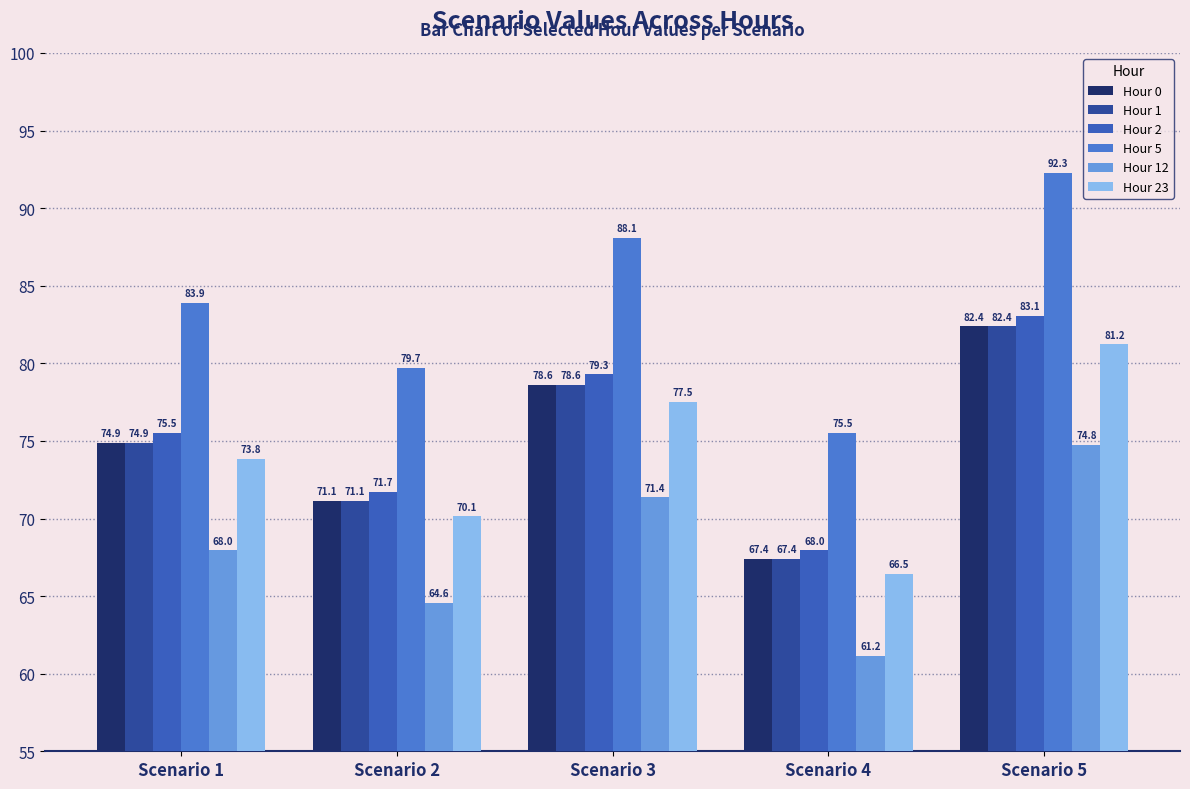

How many distinct data groups are displayed?

6